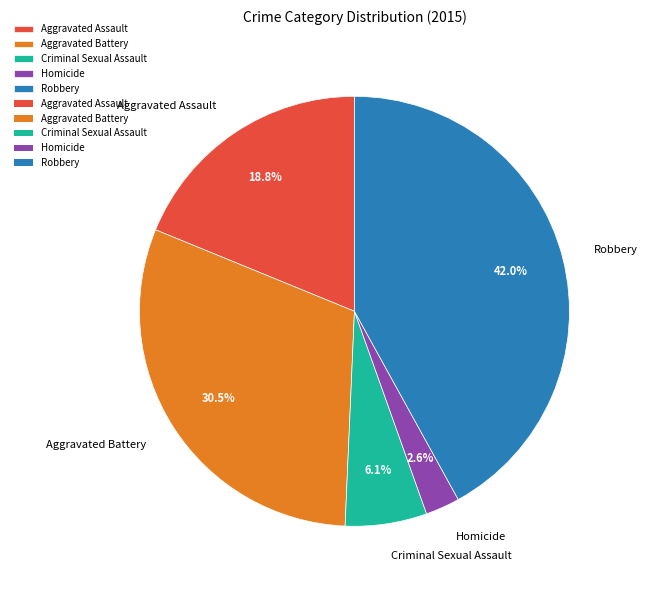

Count the number of slices in the pie.

5